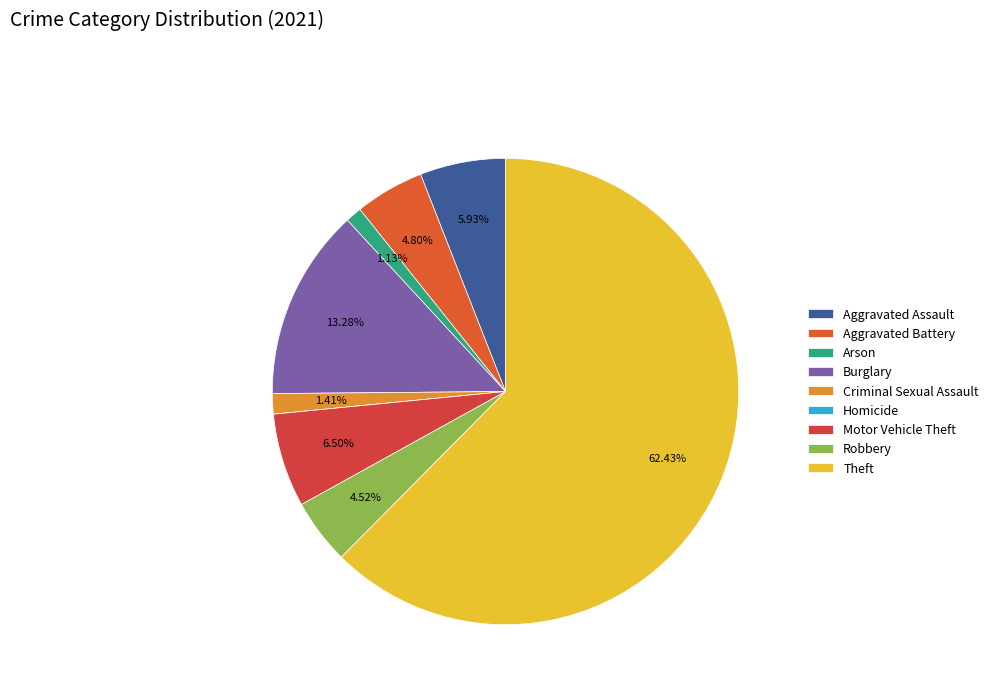

Between Motor Vehicle Theft and Aggravated Battery, which is larger?

Motor Vehicle Theft